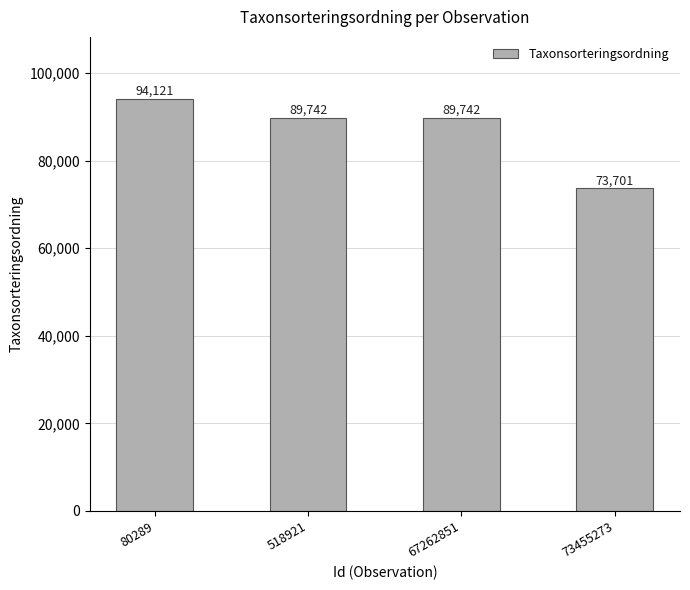

At which category does the chart reach its peak across all series?

80289